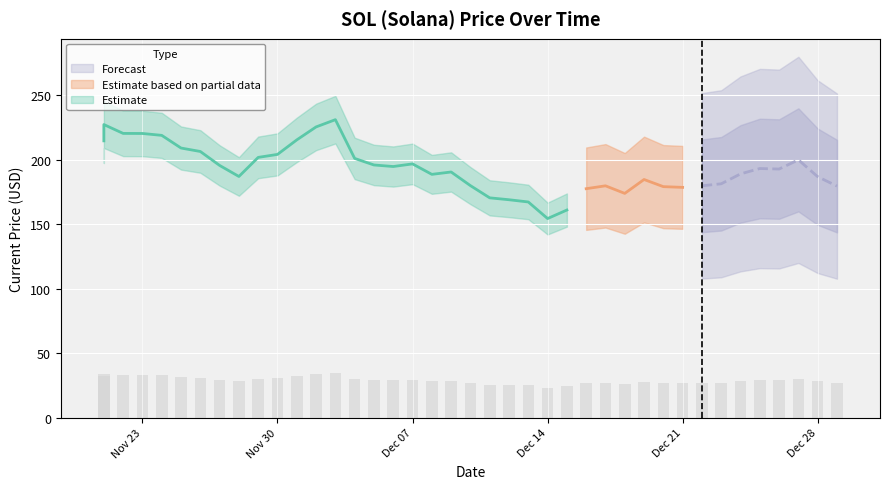

True or false: the data shows 26.9 at 12/20/2021.

True